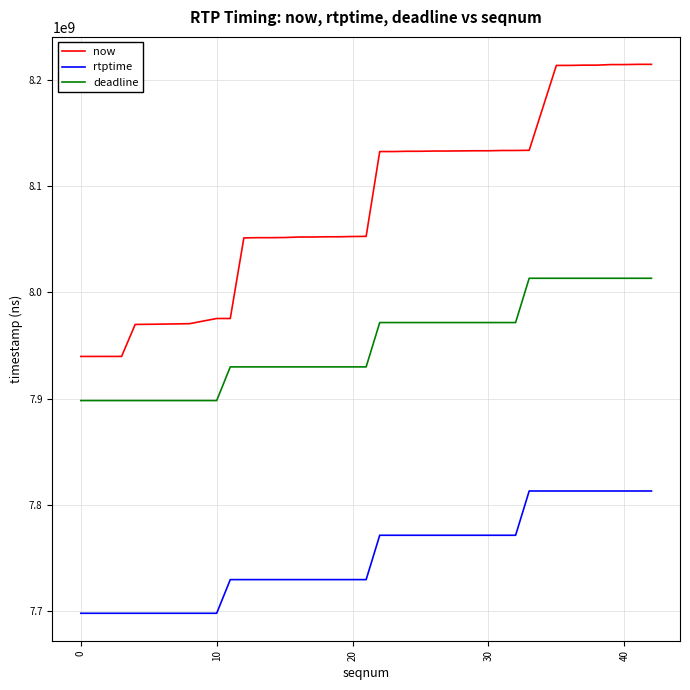

True or false: rtptime and deadline cross at least once.

False